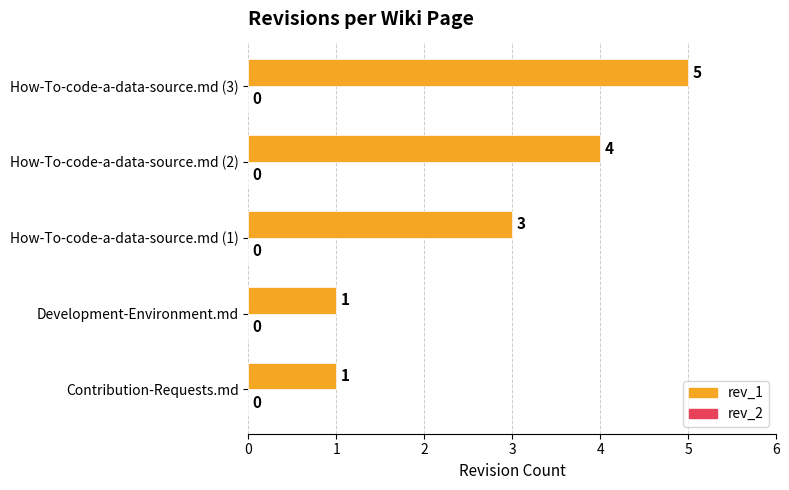

Where is the data nearest to the value 3?

How-To-code-a-data-source.md (1)